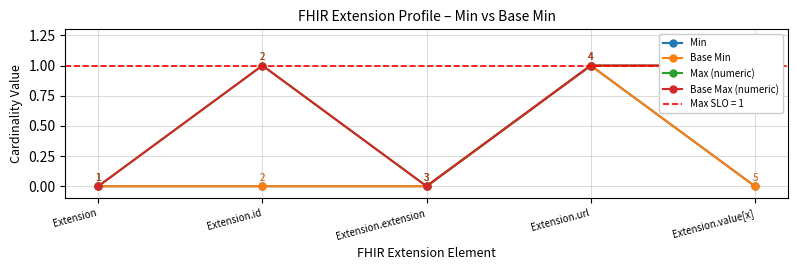

Reading right to left, extract all data points from this chart.

Min: Extension.value[x]=0	Extension.url=1	Extension.extension=0	Extension.id=0	Extension=0
Base Min: Extension.value[x]=0	Extension.url=1	Extension.extension=0	Extension.id=0	Extension=0
Max (numeric): Extension.value[x]=1	Extension.url=1	Extension.extension=0	Extension.id=1	Extension=0
Base Max (numeric): Extension.value[x]=1	Extension.url=1	Extension.extension=0	Extension.id=1	Extension=0